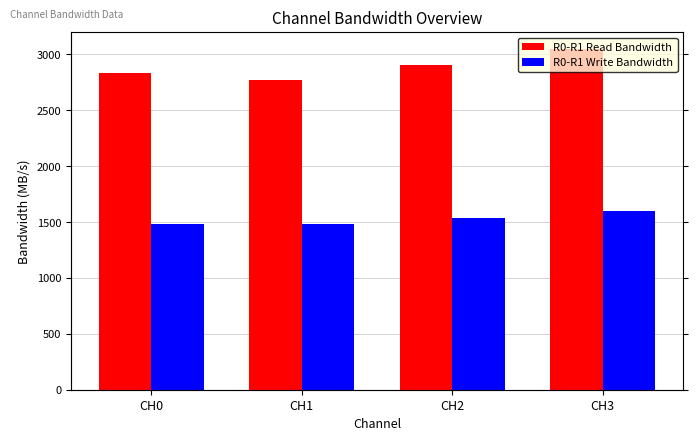

True or false: R0-R1 Write Bandwidth has a value of 1600 at CH3.

True